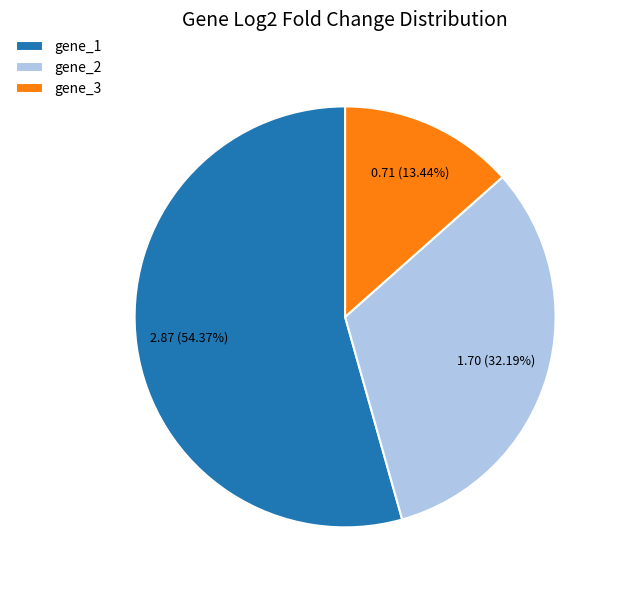

Which has a higher value, gene_1 or gene_2?

gene_1